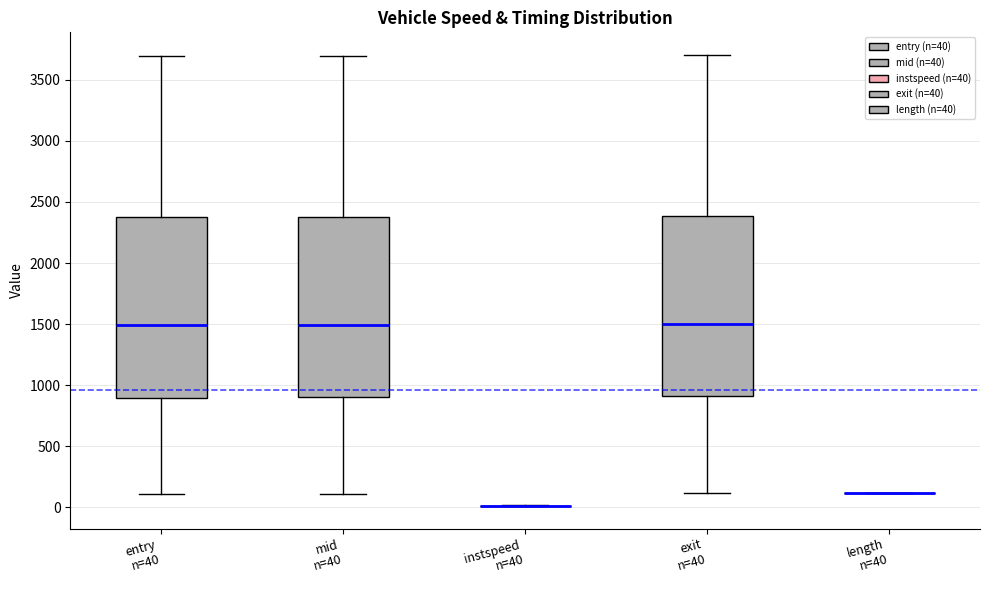

Reading left to right, transcribe this box plot: for each box, give where its median line is, the range the box spans, and where its two whiskers end, as read against the y-axis. The values are not printed on the chart, so give them approximately, as read against the axis.

entry n=40: median 1500, box 900 to 2350, whiskers 100 to 3700
mid n=40: median 1500, box 900 to 2400, whiskers 100 to 3700
instspeed n=40: box collapsed to a line at 0, whiskers 0 to 0
exit n=40: median 1500, box 900 to 2400, whiskers 100 to 3700
length n=40: box collapsed to a line at 100, whiskers 100 to 100